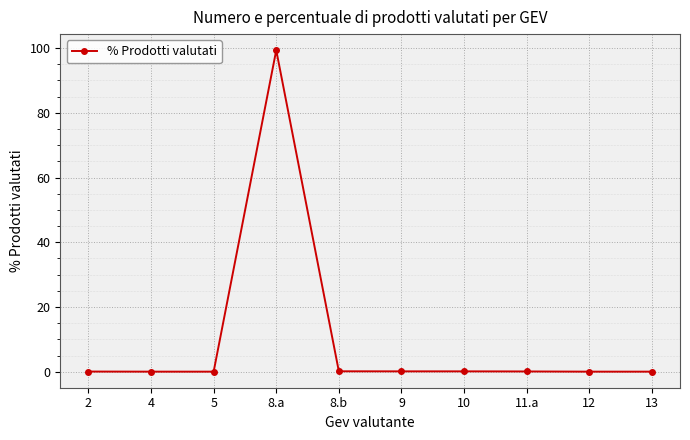

True or false: the data shows 136.5 at 8.a.

False